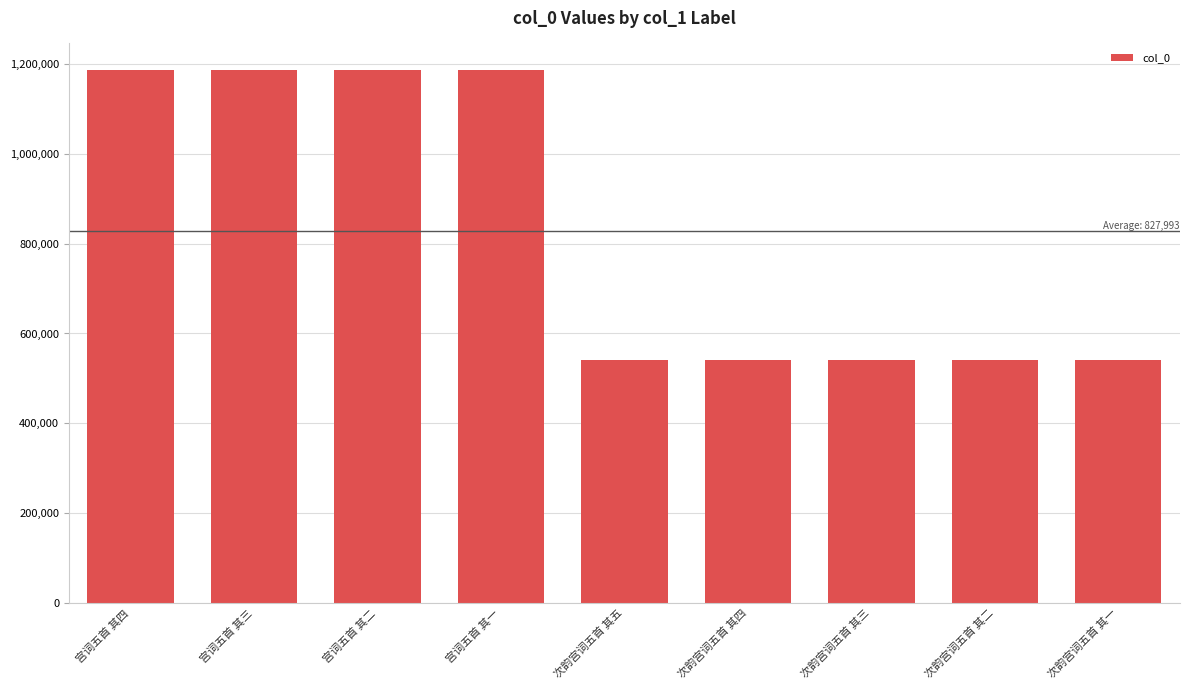

What is the greatest value displayed?

1186597